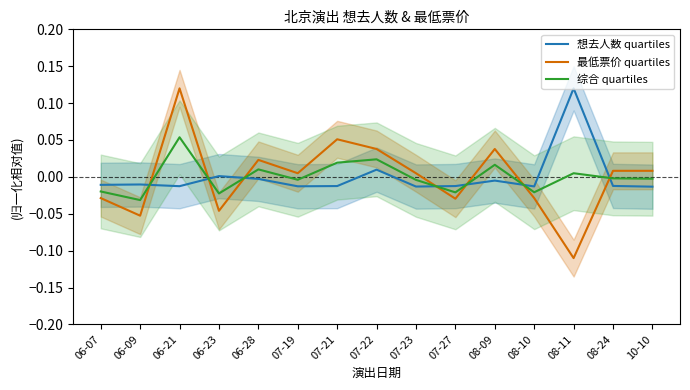

What is the difference between the maximum and minimum values in the 综合 quartiles series?

0.1